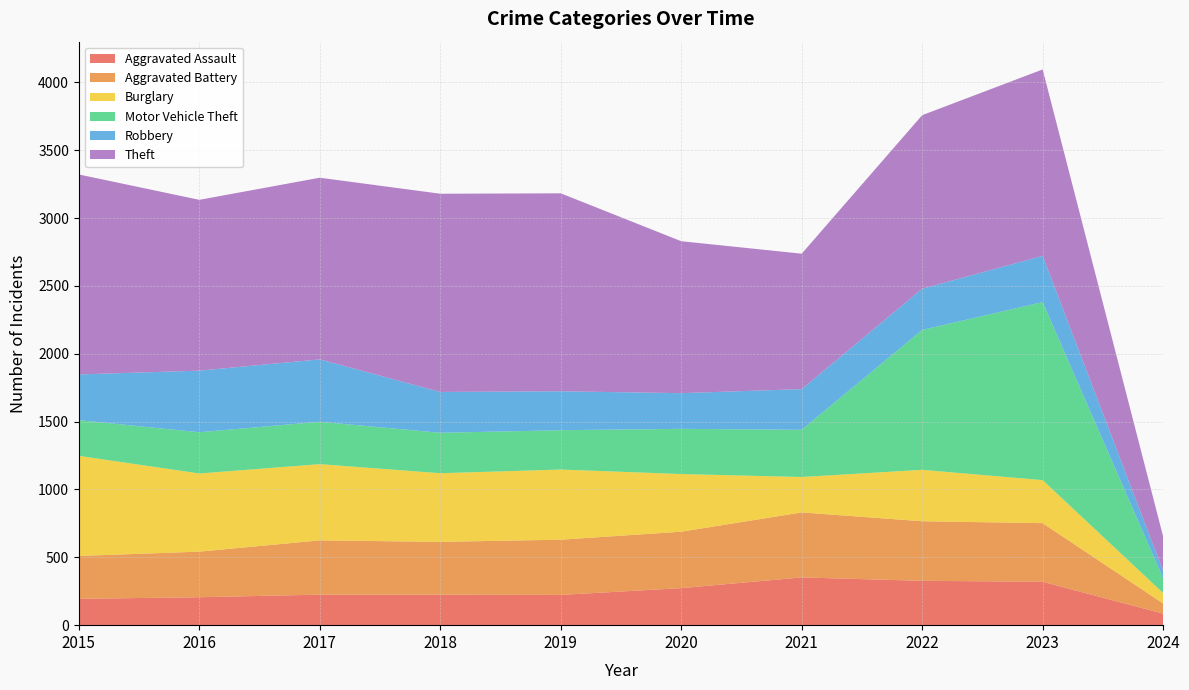

Reading right to left, list all the values displayed in this chart.

Aggravated Assault: 85	320	327	352	273	223	225	225	206	194
Aggravated Battery: 75	432	439	479	416	407	389	400	336	316
Burglary: 77	317	379	261	425	517	506	562	576	738
Motor Vehicle Theft: 108	1312	1031	348	333	290	298	312	304	263
Robbery: 55	341	304	300	263	287	301	460	454	337
Theft: 254	1374	1279	998	1120	1459	1461	1339	1259	1474